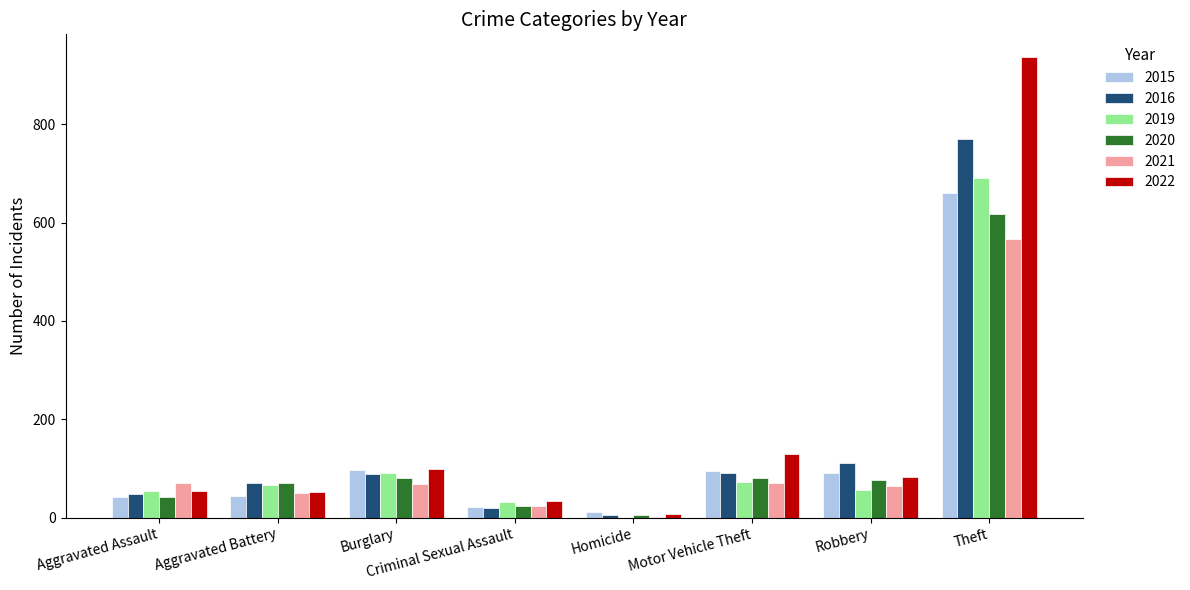

The value of 2016 at Burglary is 88. True or false?

True